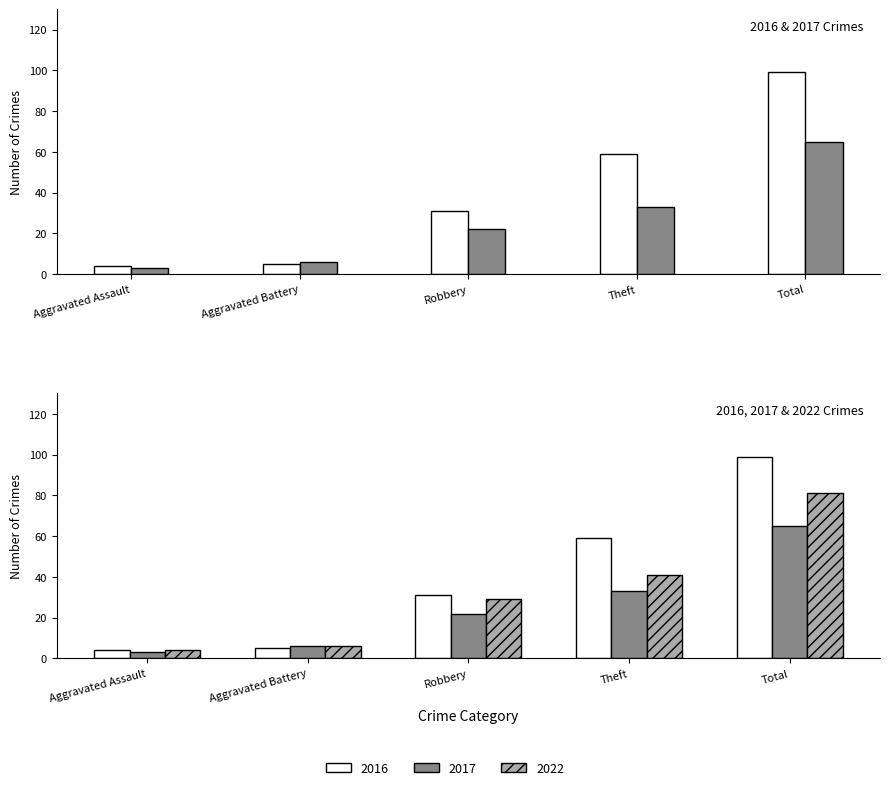

How many distinct data groups are displayed?

3